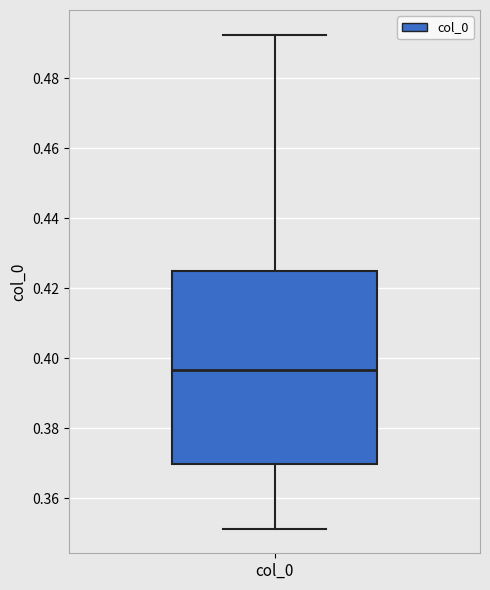

Where does the upper whisker of the box for col_0 end on the y-axis? The values are not printed on the chart, so give them approximately, as read against the axis.

0.492